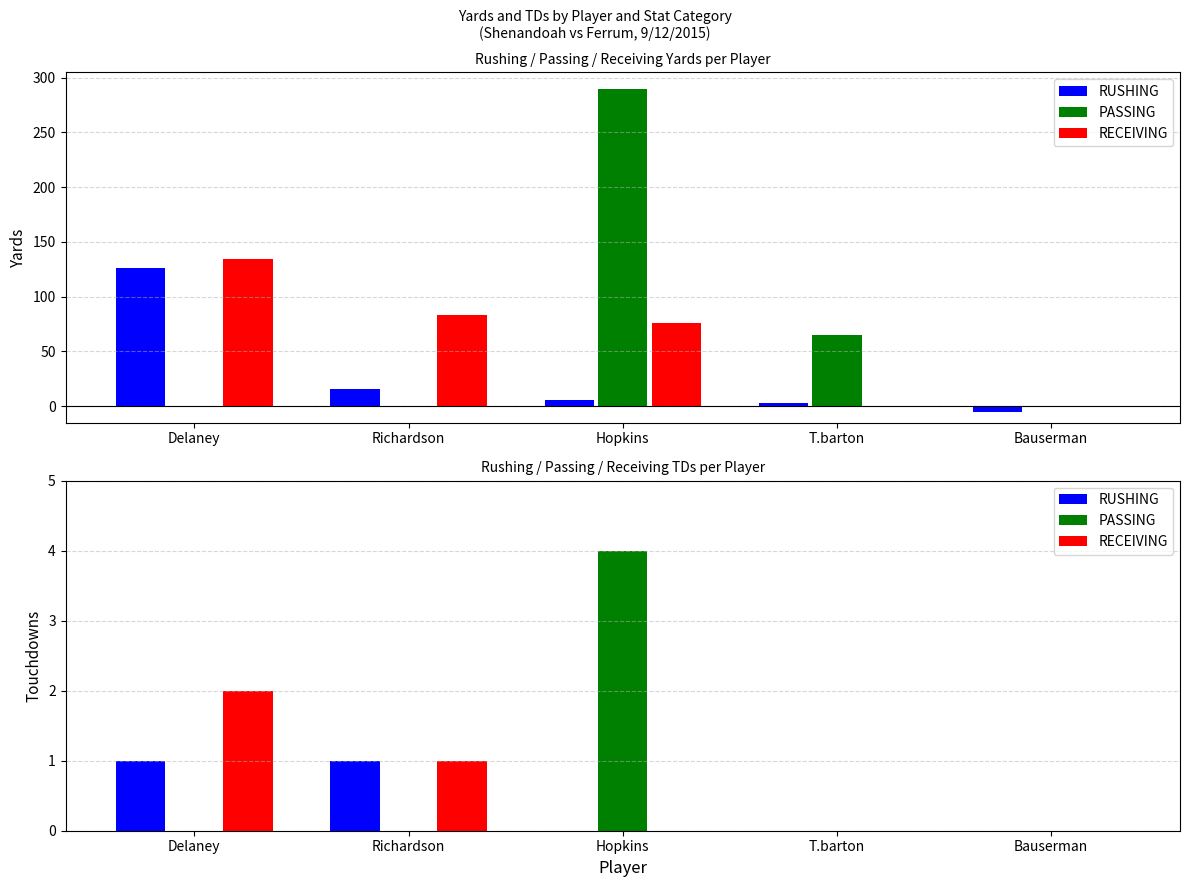

At how many categories does at least one series exceed 2?

1